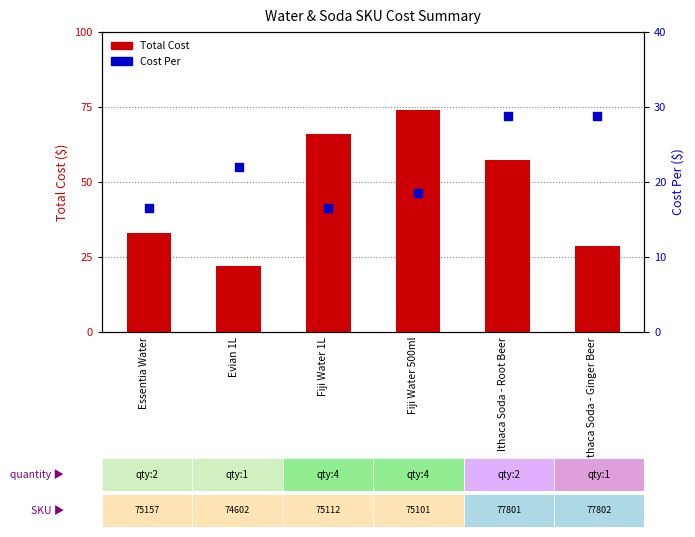

Which series reaches the maximum Y coordinate?

Total Cost